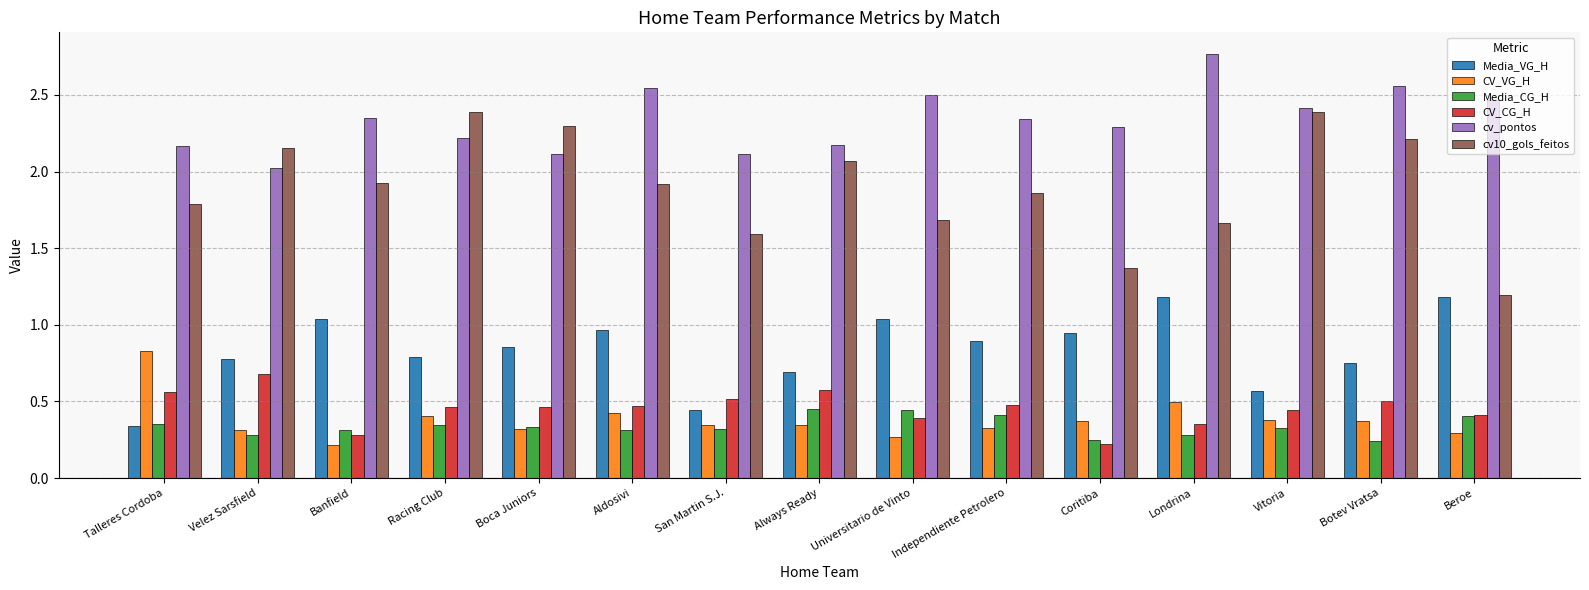

Which category has the highest value across all series?

Londrina